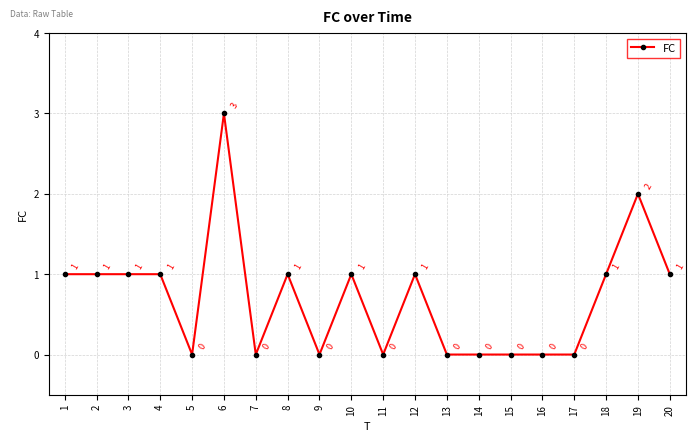

Where is the first local minimum?

5